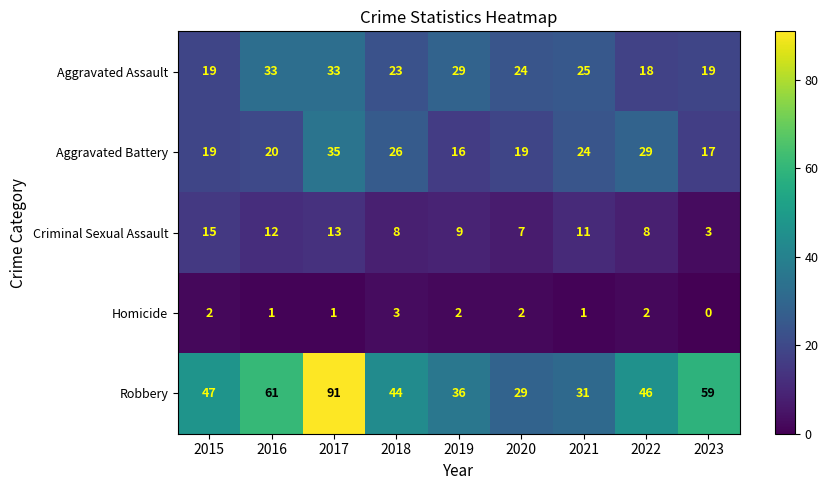

What value does the Criminal Sexual Assault series have at 2021?

11